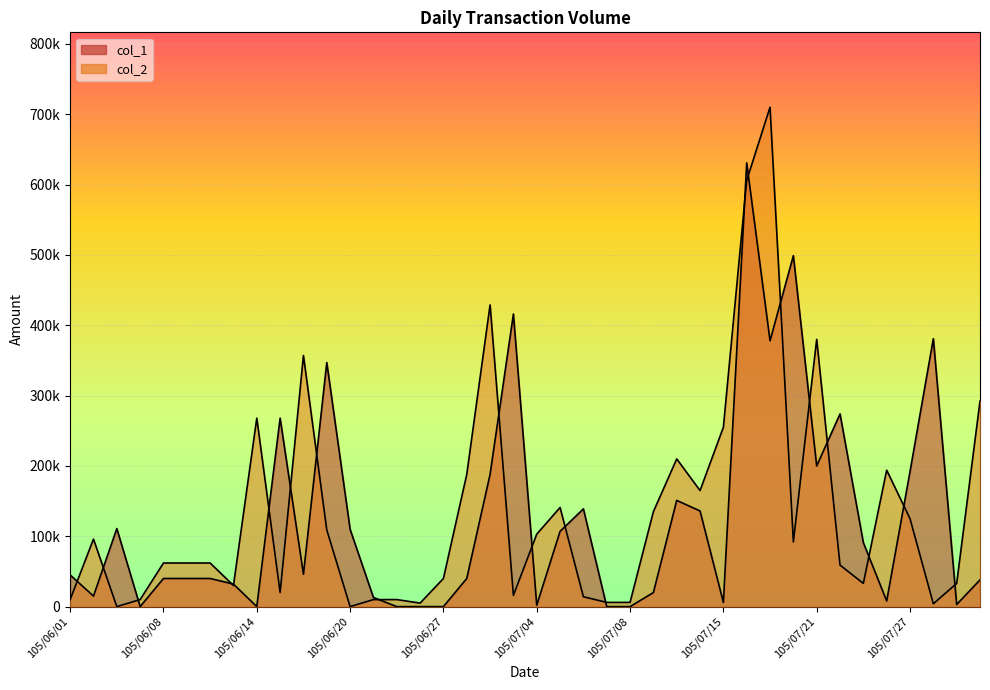

What is the label of the 9th point from the right?

105/07/20